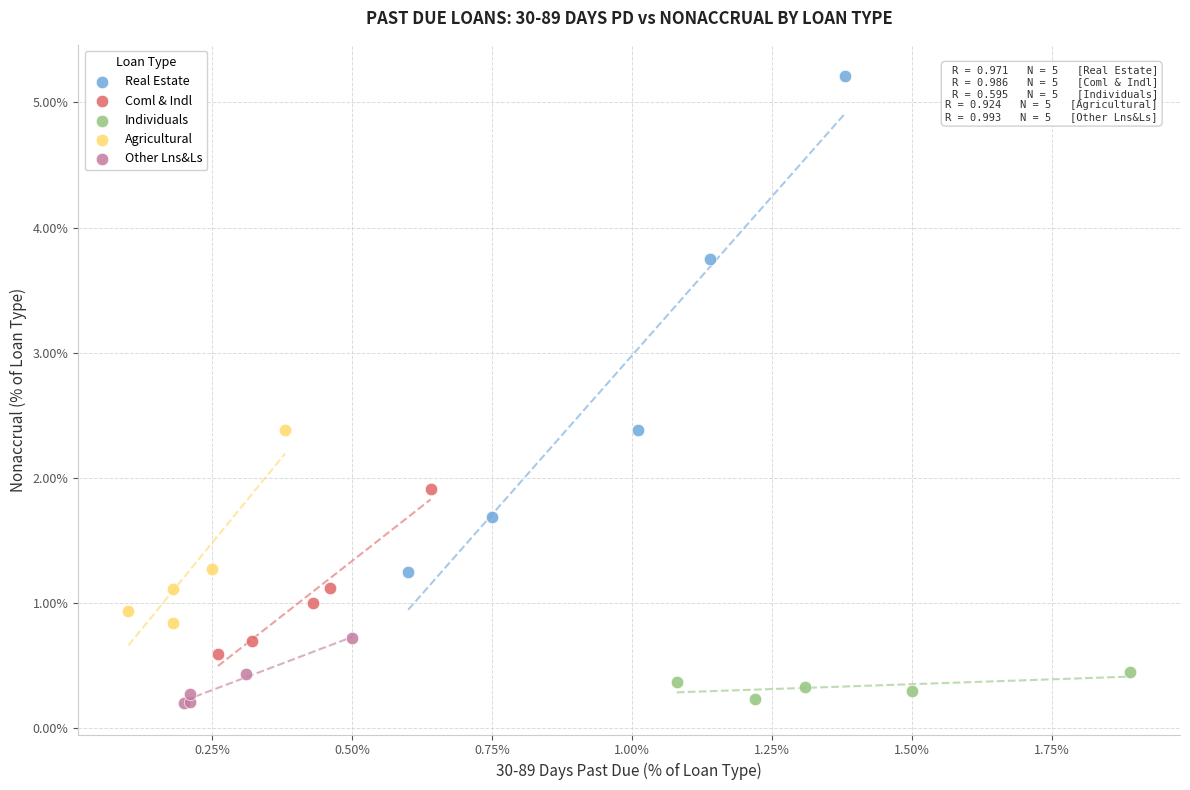

Which series contains the highest Y value?

Real Estate